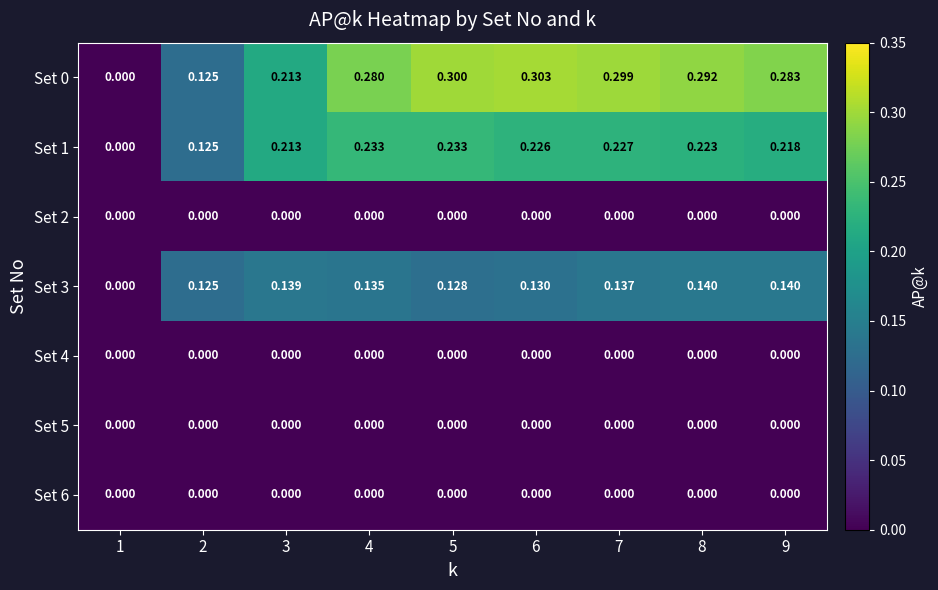

What is the difference between the highest and lowest values at 8?

0.3